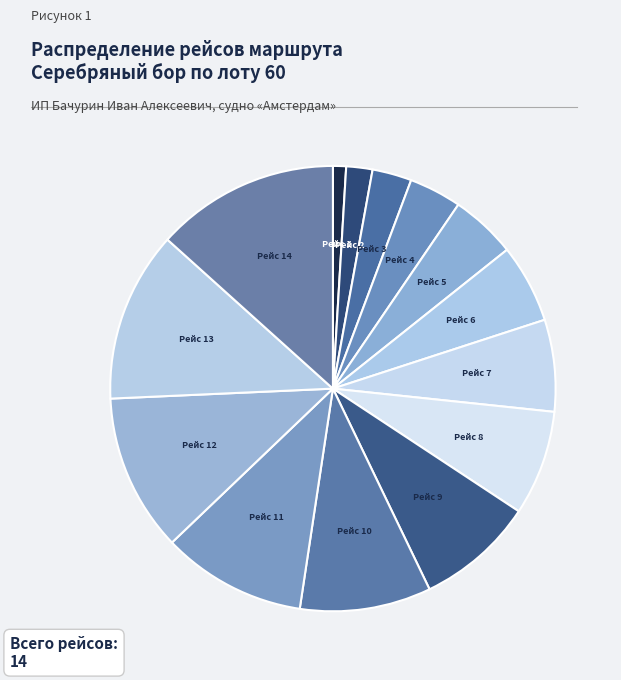

What is the largest slice in the pie chart?

Рейс 14